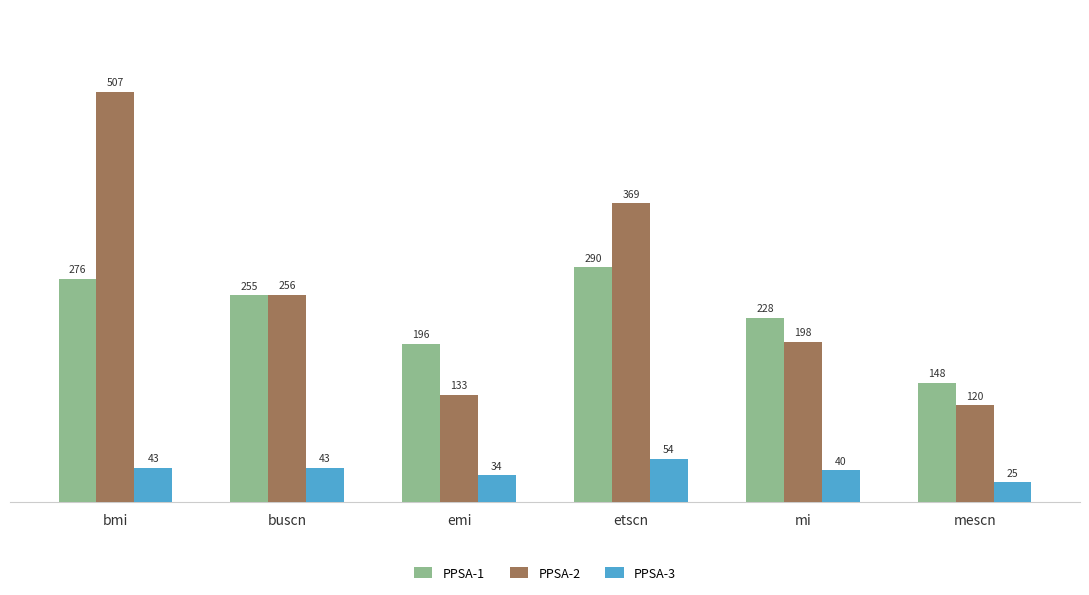

What are all the series names shown in the legend?

PPSA-1, PPSA-2, PPSA-3